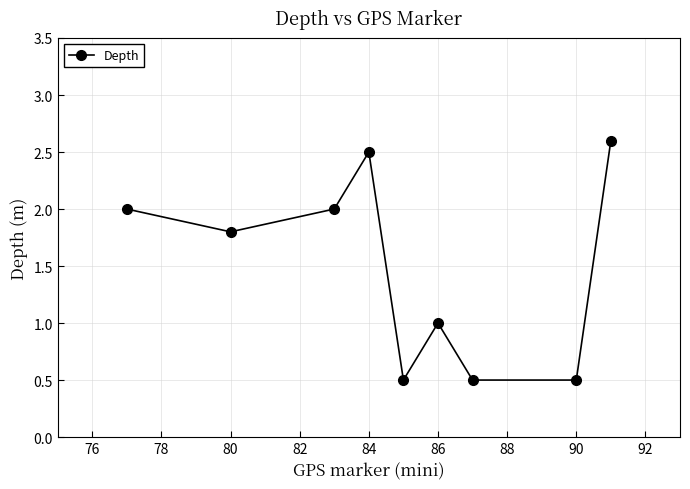

What is the average value?

1.5